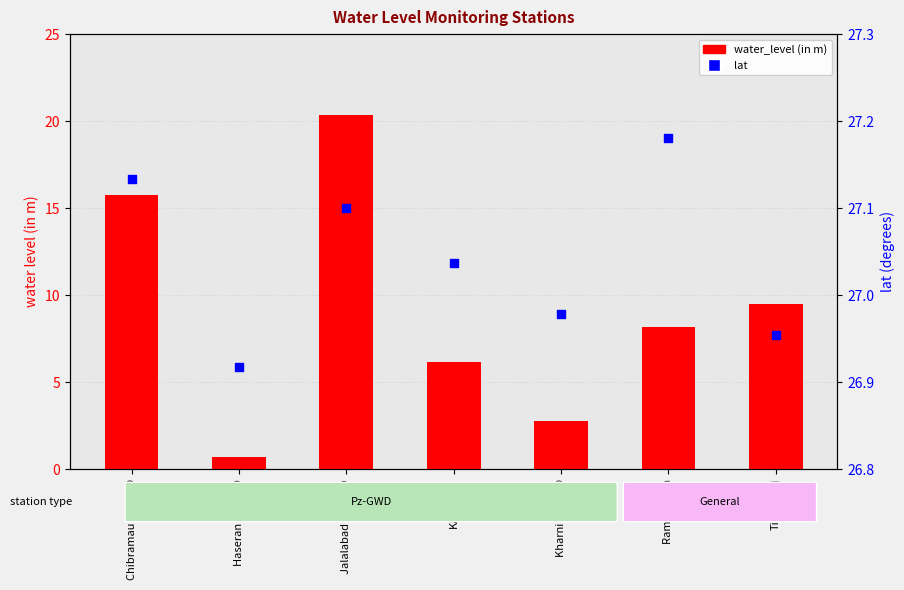

Which series has the widest spread of Y values?

water_level (in m)